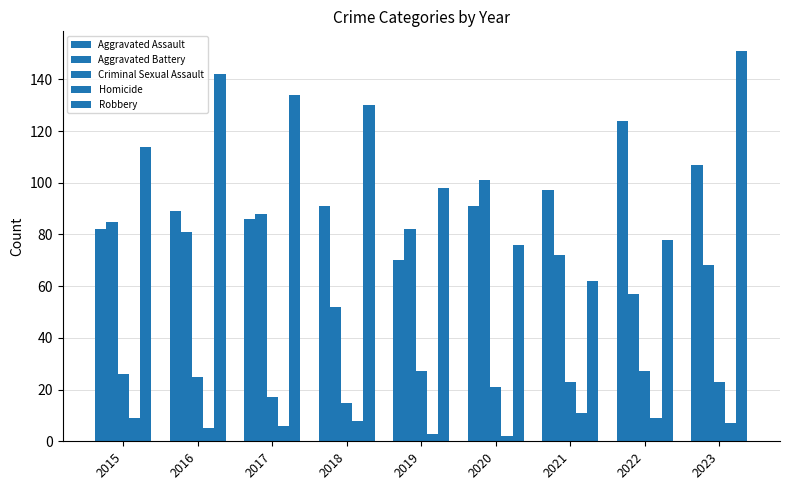

What is the total value across all series at 2020?

291